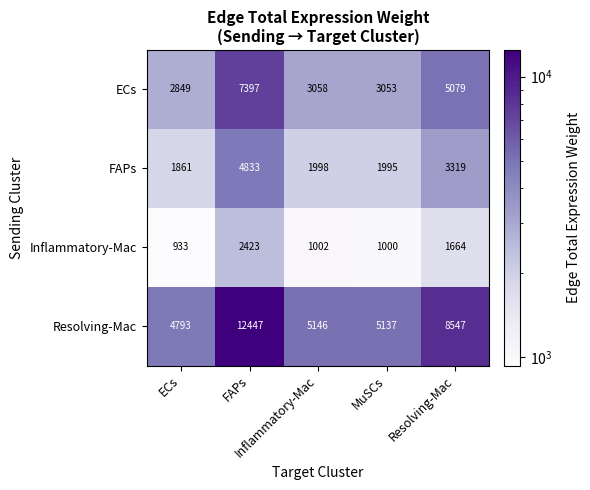

What is the maximum value shown in the chart?

12447